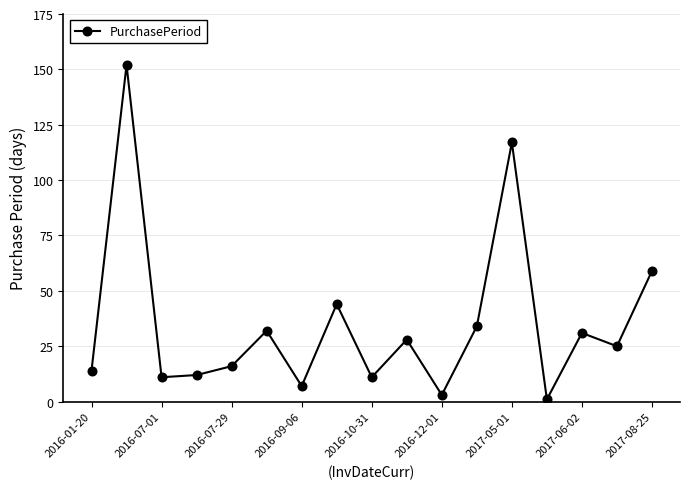

What is the maximum value shown in the chart?

152